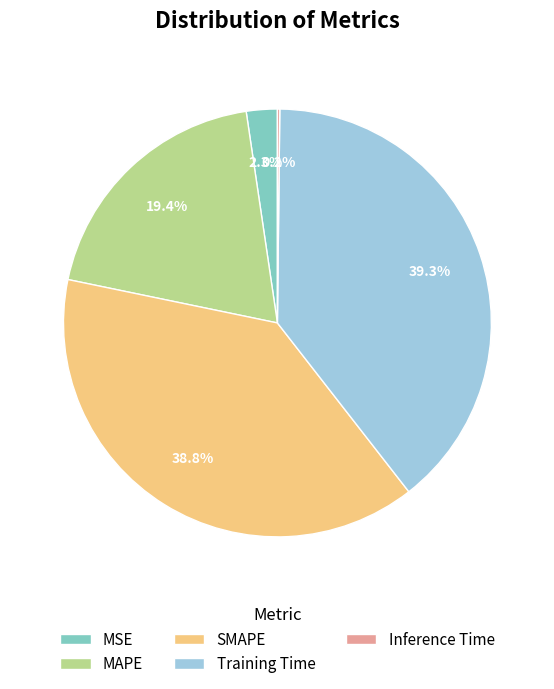

Which has a higher value, MAPE or SMAPE?

SMAPE